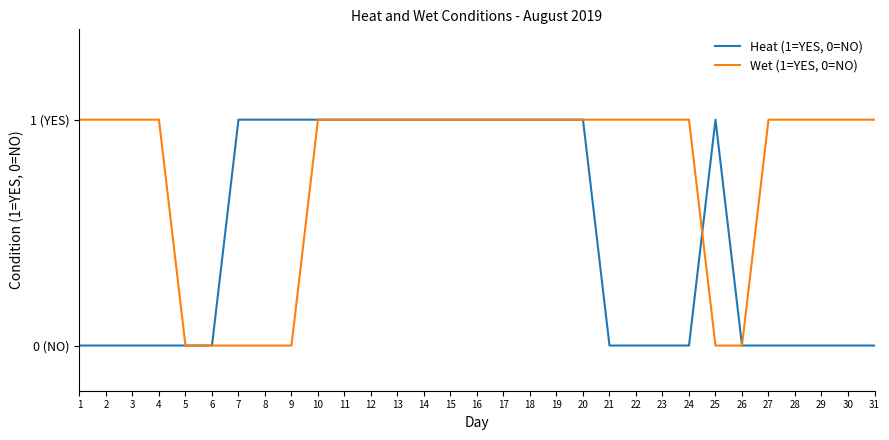

Which category has the lowest value across all series?

1